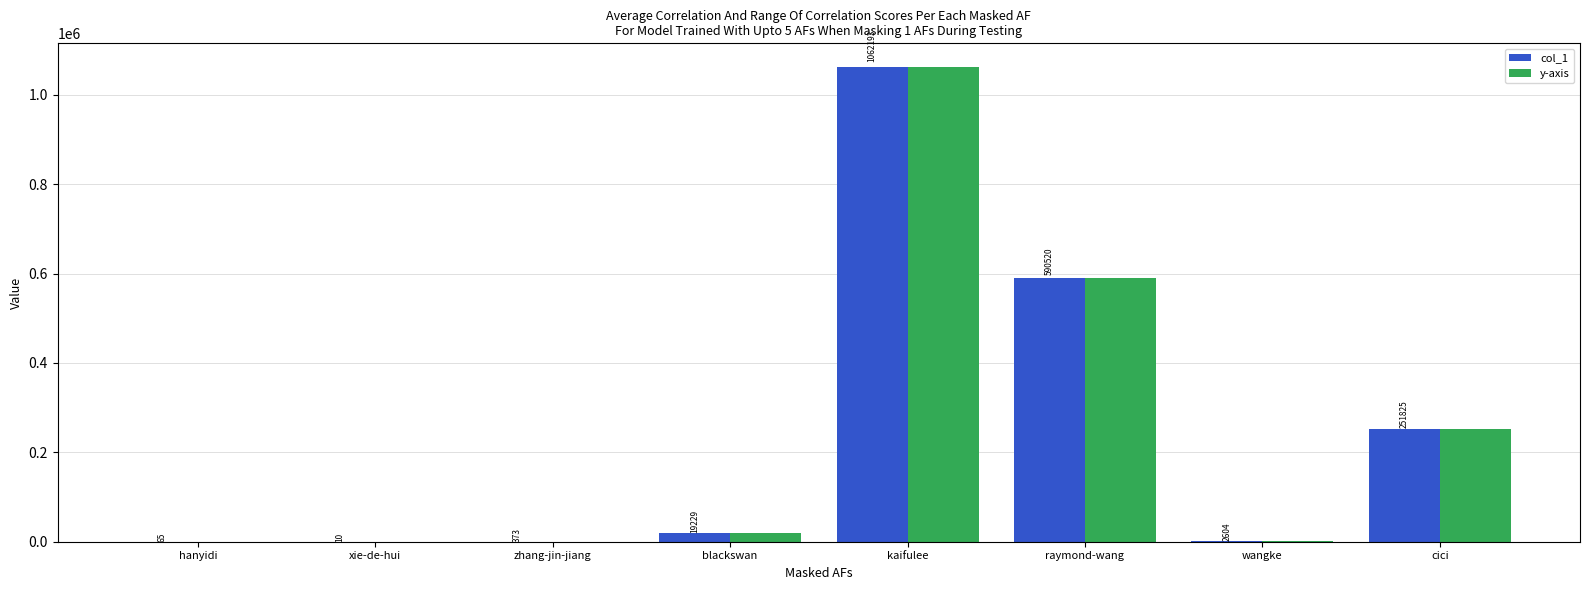

Which category has the highest value in the y-axis series?

kaifulee